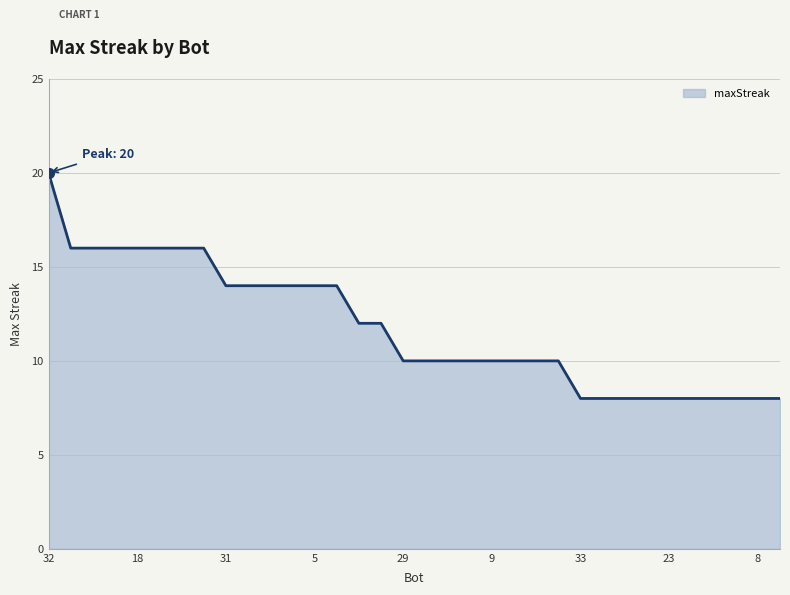

What is the minimum value shown in the chart?

8